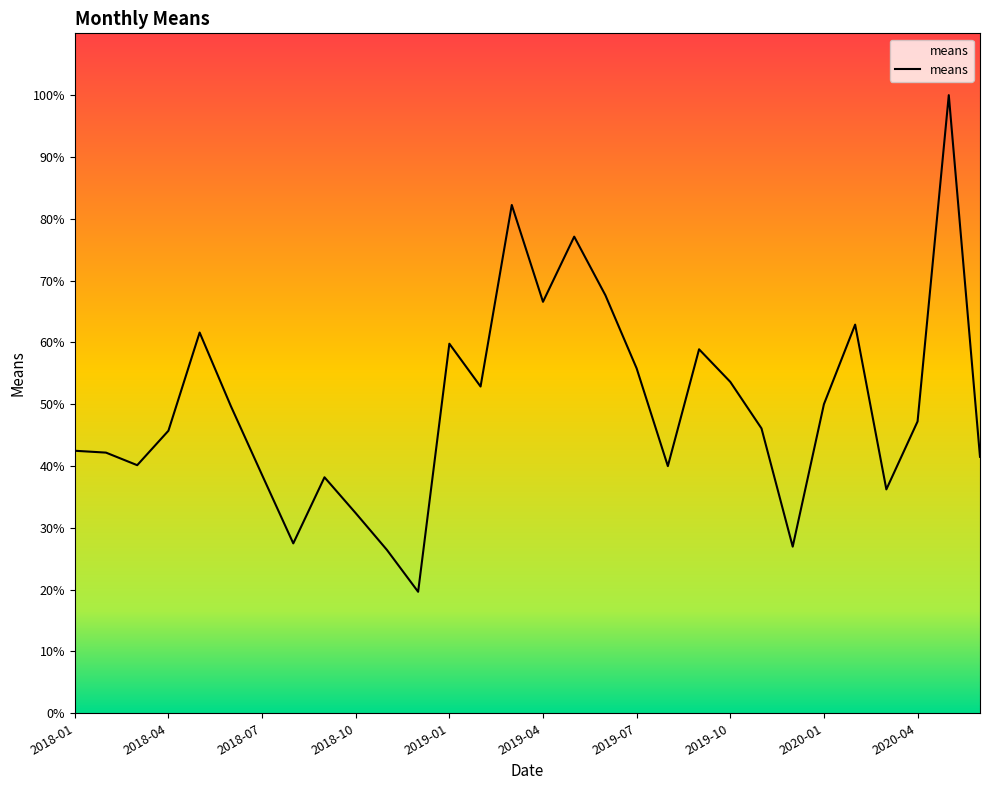

Count the number of categories in the chart.

30